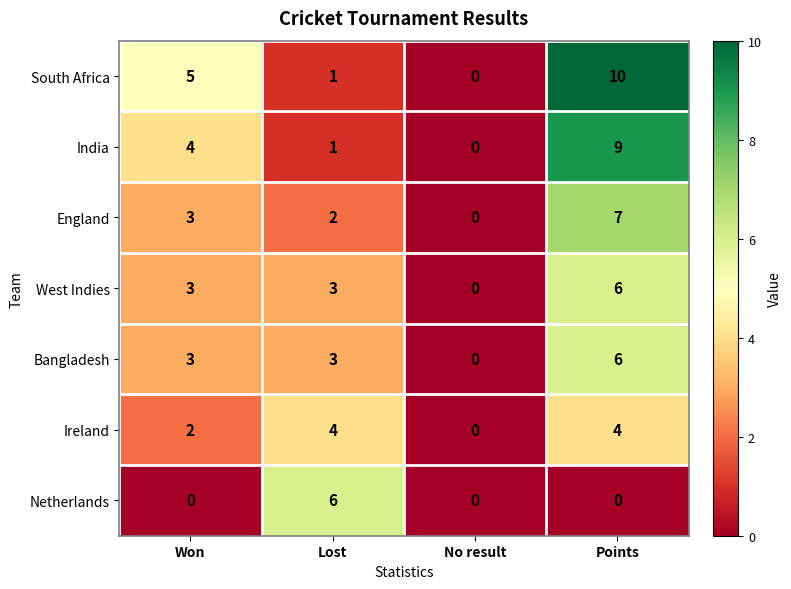

Which category has the highest value in the South Africa series?

Points